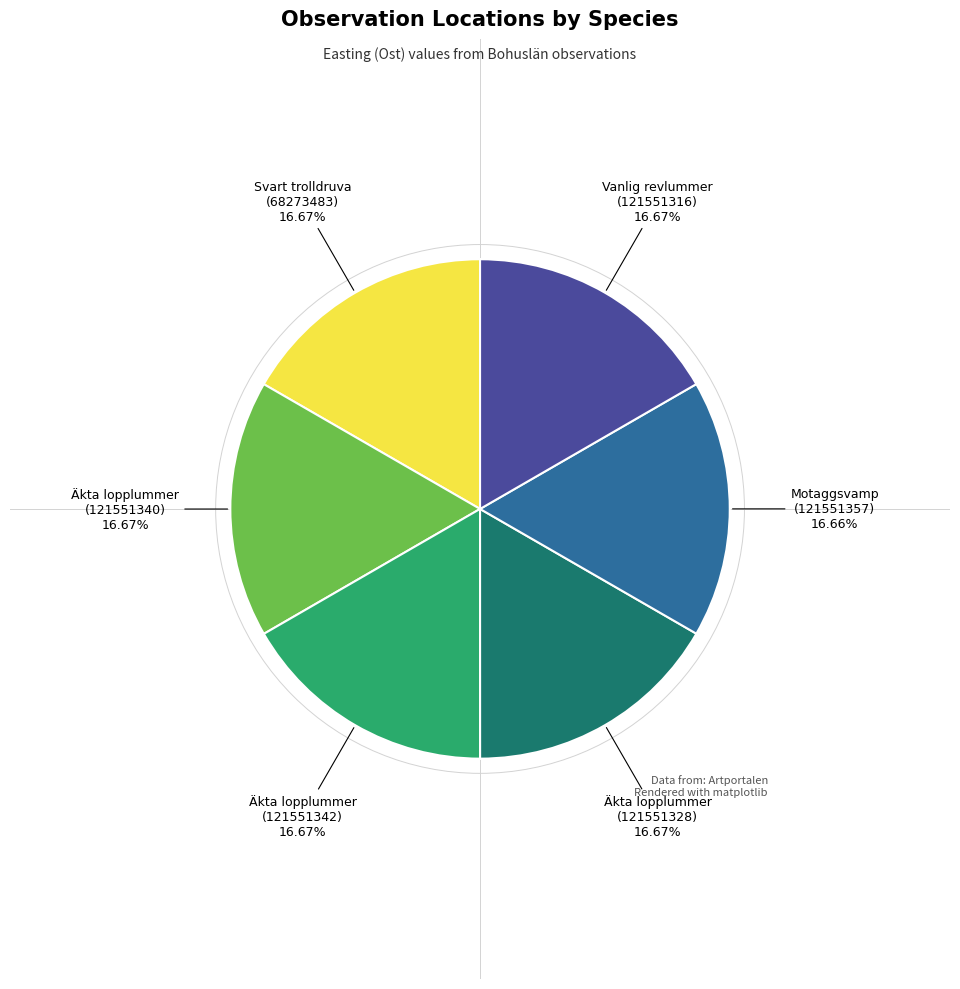

Do Äkta lopplummer (121551340) and Äkta lopplummer (121551328) together represent more than half of the pie?

No